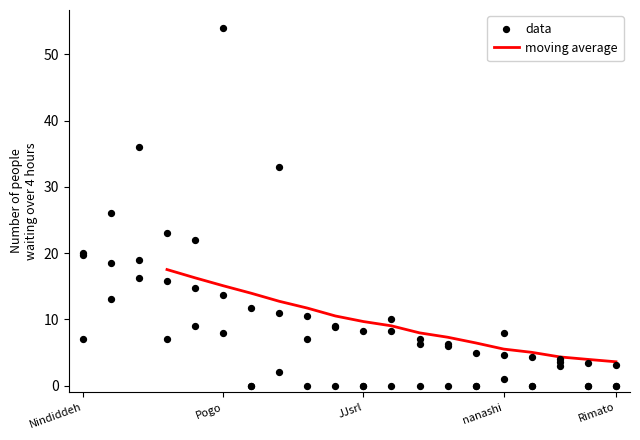

What is the lowest value of the moving average series?

3.6